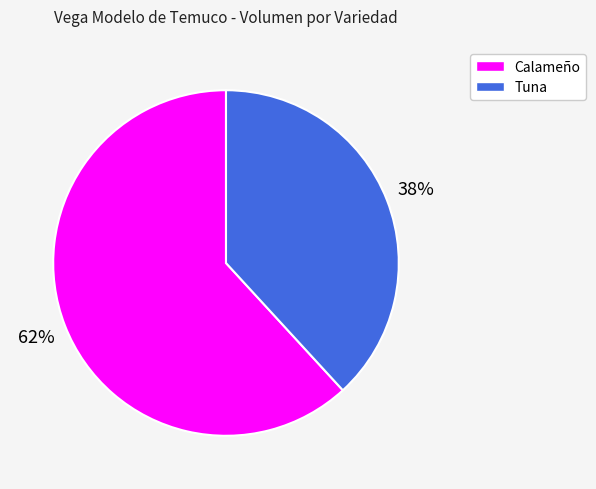

To the nearest percent, what is the difference between the largest and smallest slice percentages?

24%